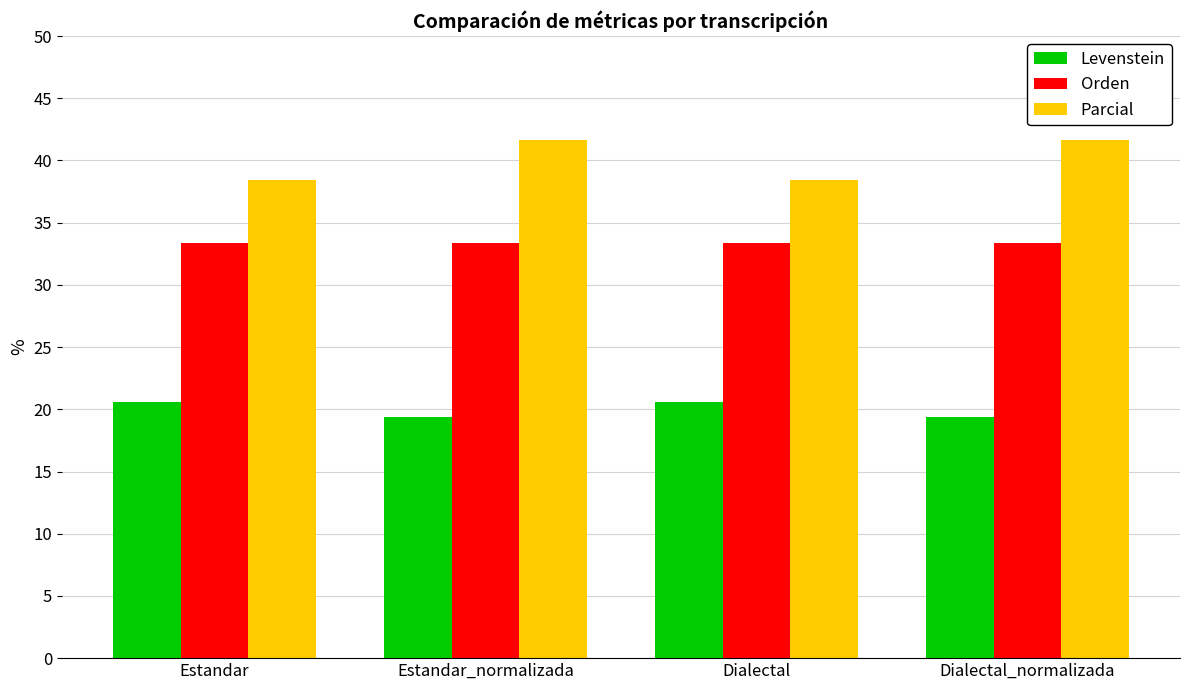

Is the value of Levenstein at Estandar_normalizada greater than the value of Parcial at Estandar?

No